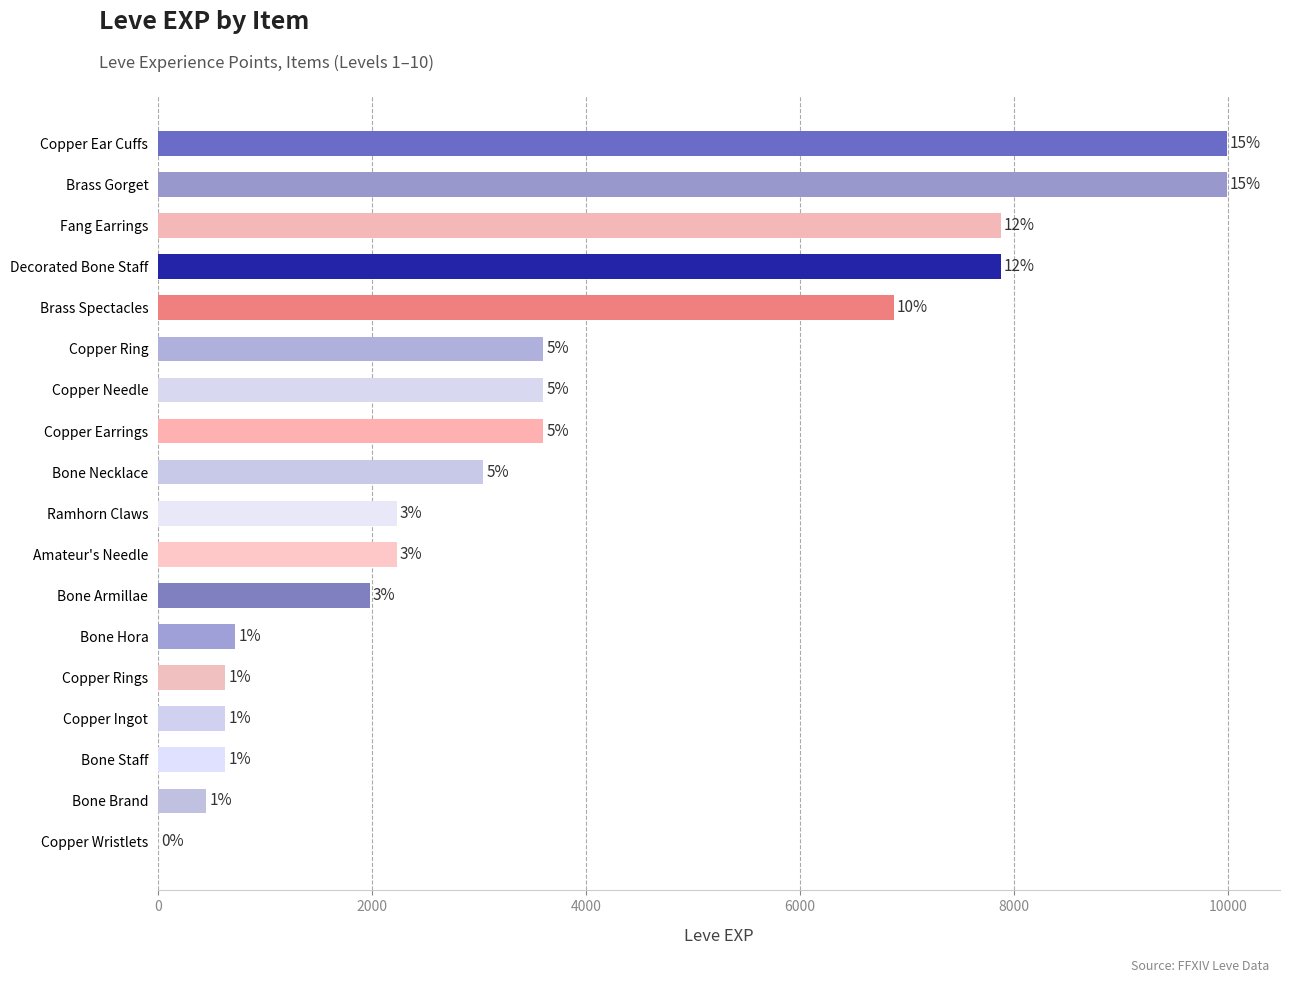

Are the bars horizontal?

Yes